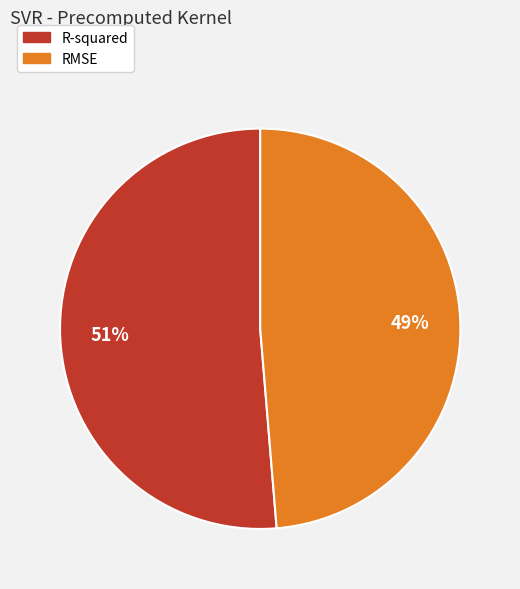

To the nearest percent, what portion does RMSE represent?

49%